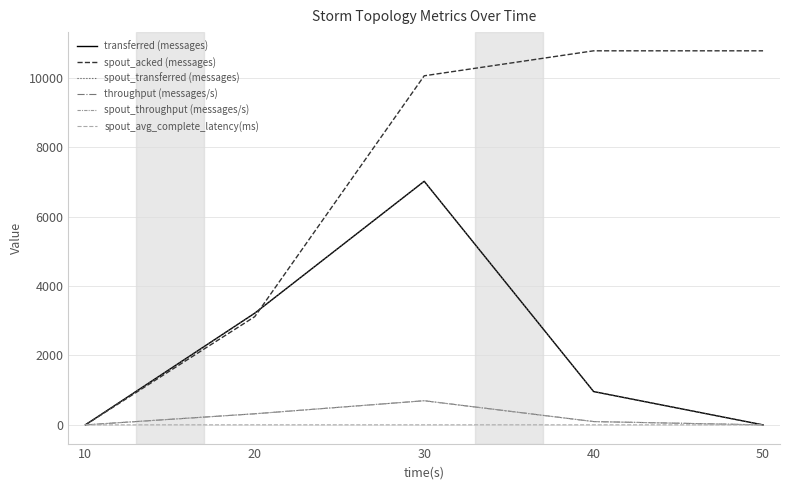

What is the highest value of the spout_throughput (messages/s) series?

696.0